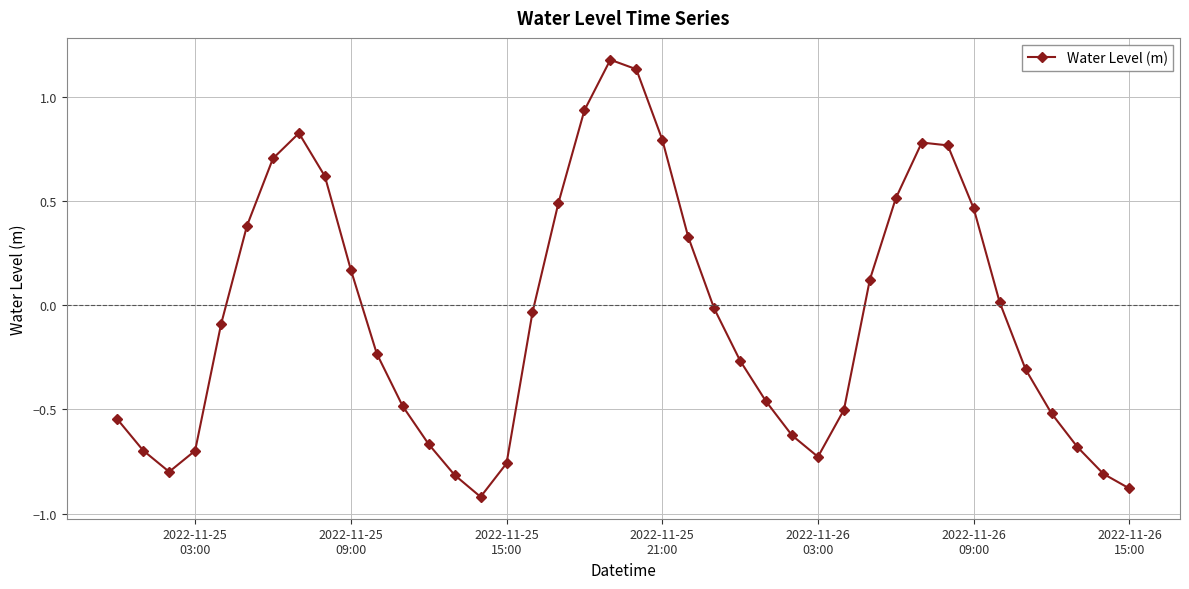

What is the smallest value displayed?

-0.9